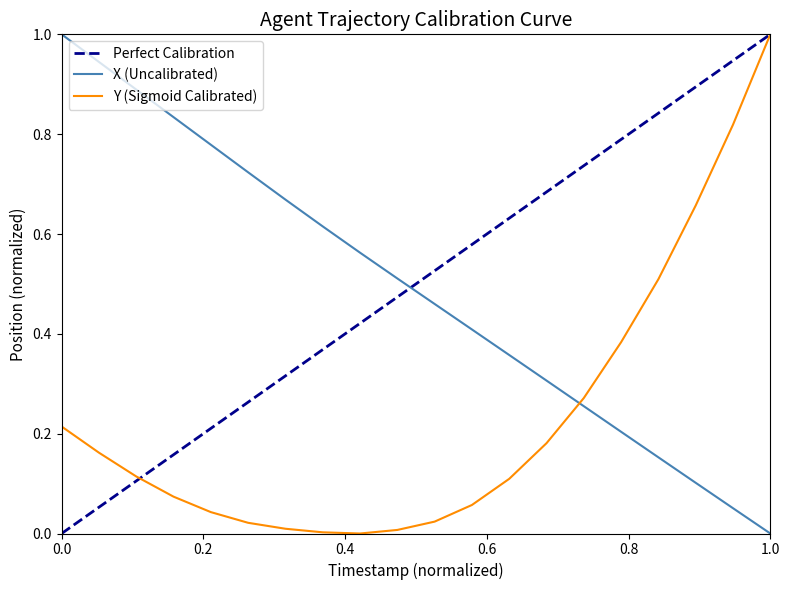

True or false: Y (Sigmoid Calibrated) and X (Uncalibrated) cross at least once.

True